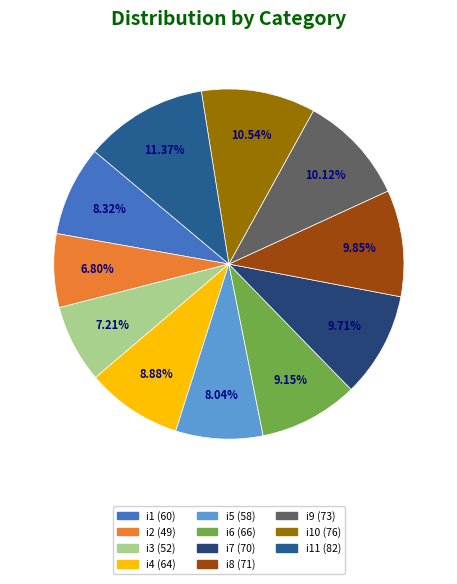

To the nearest percent, what is the difference between the largest and smallest slice percentages?

5%